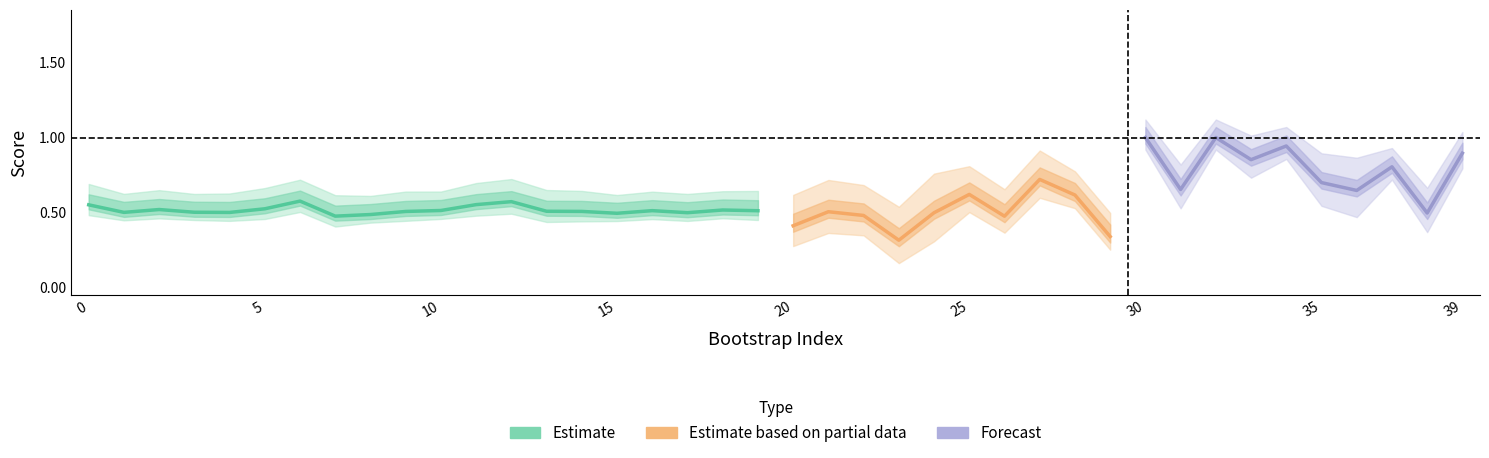

Is this an area chart (filled region under the line)?

No